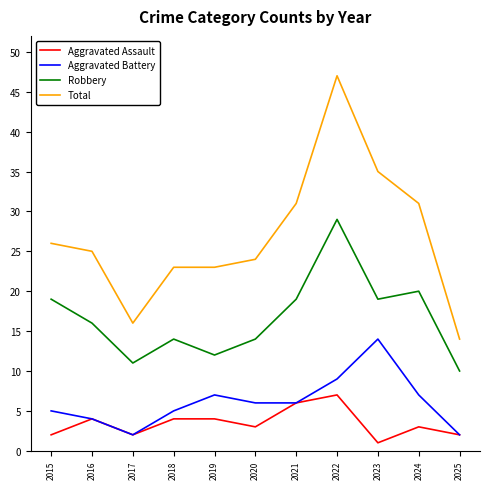

What is the difference between the Robbery values at 2021 and 2019?

7